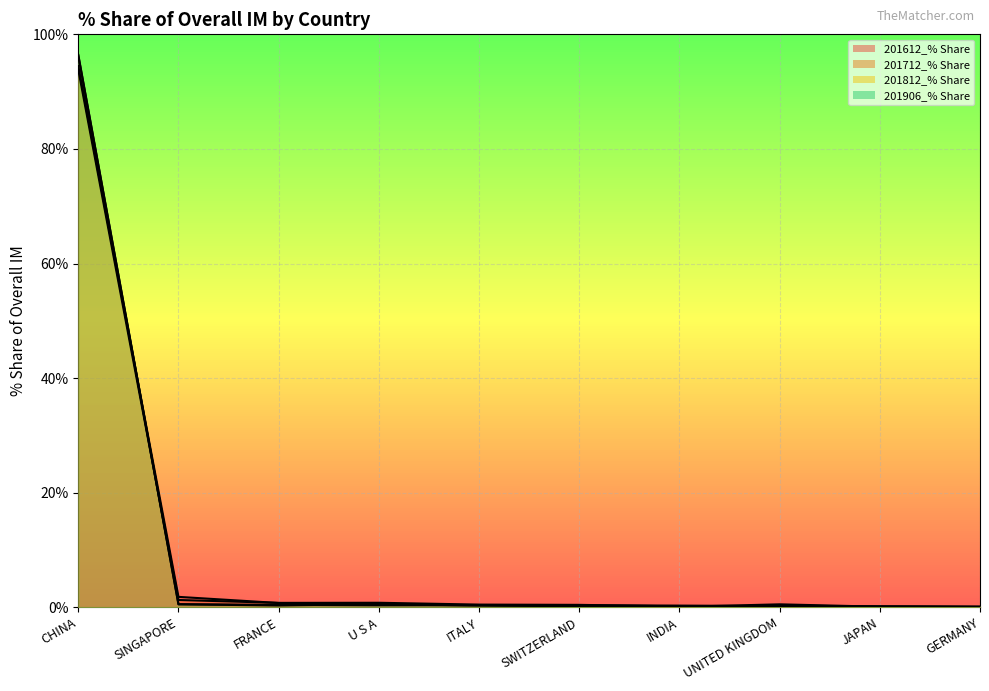

What is the difference between the maximum and minimum values in the 201712_% Share series?

93.8